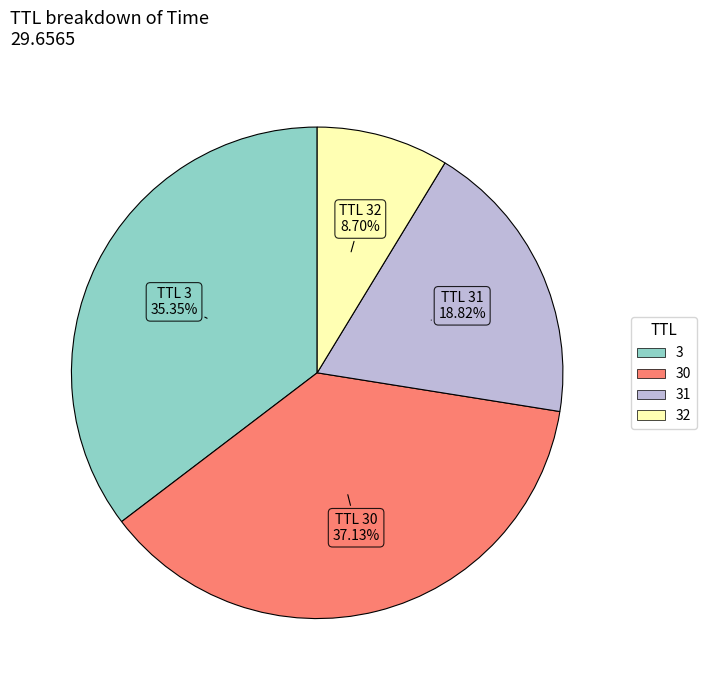

Is there any slice that represents more than half of the pie?

No